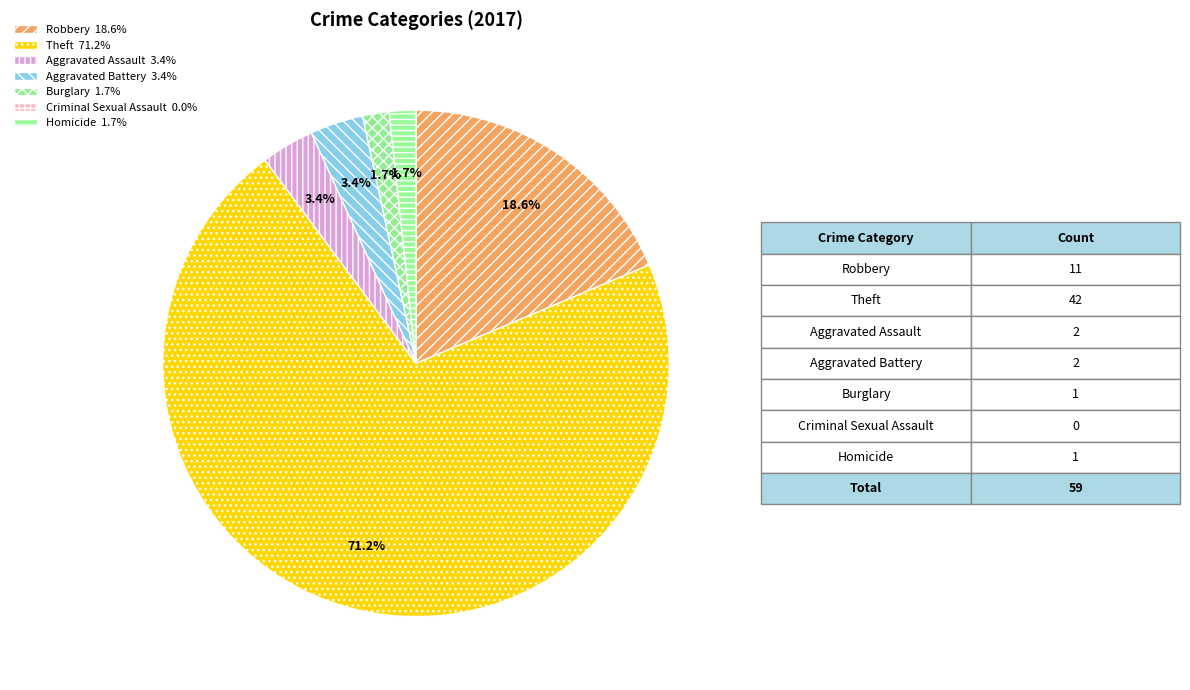

To the nearest percent, what percentage of the pie is Burglary?

2%